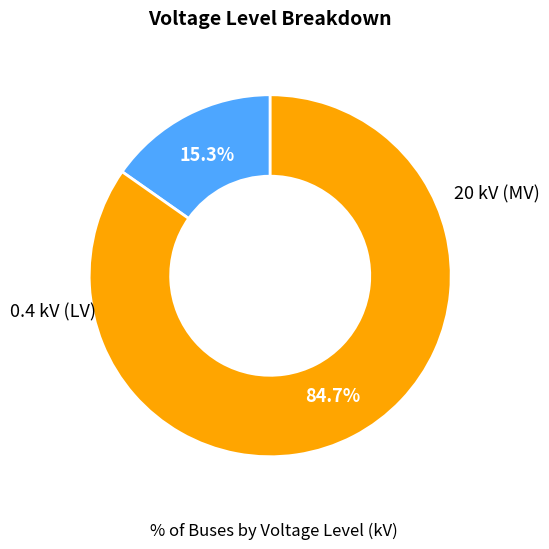

Does any single category account for the majority?

Yes